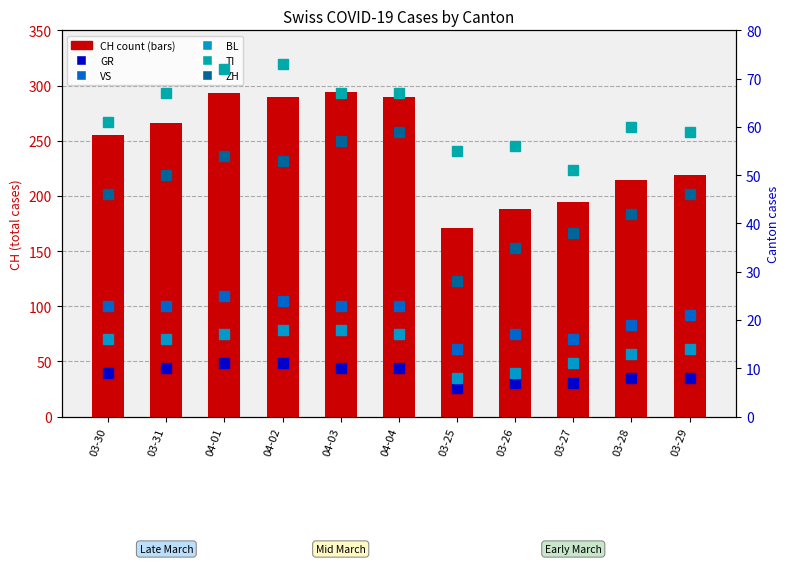

At 03-30, list the series in order from largest to smallest.

CH (total), TI, ZH, VS, BL, GR